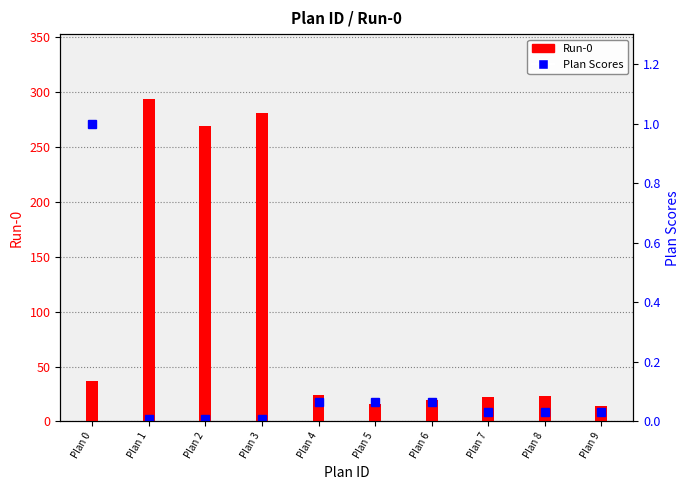

What is the smallest value displayed?

14